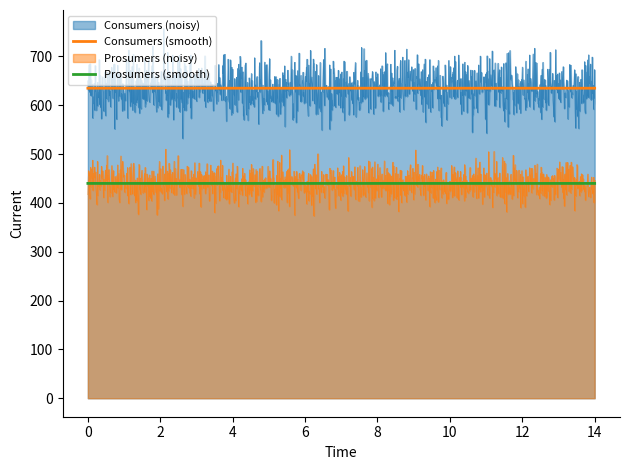

What is the value of the Prosumers point at the 9th from the left?

440